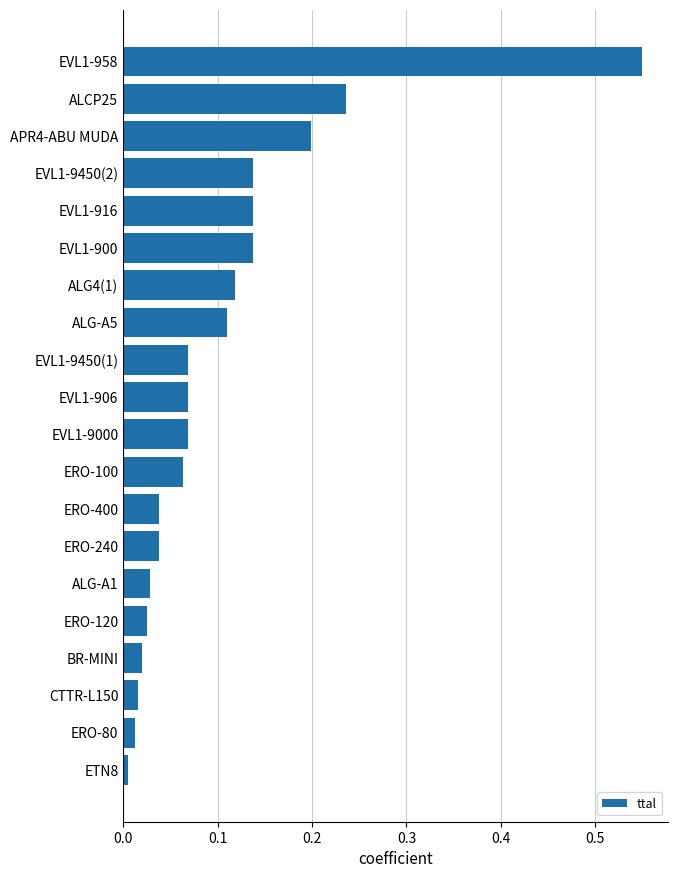

Which category has the highest value across all series?

EVL1-958